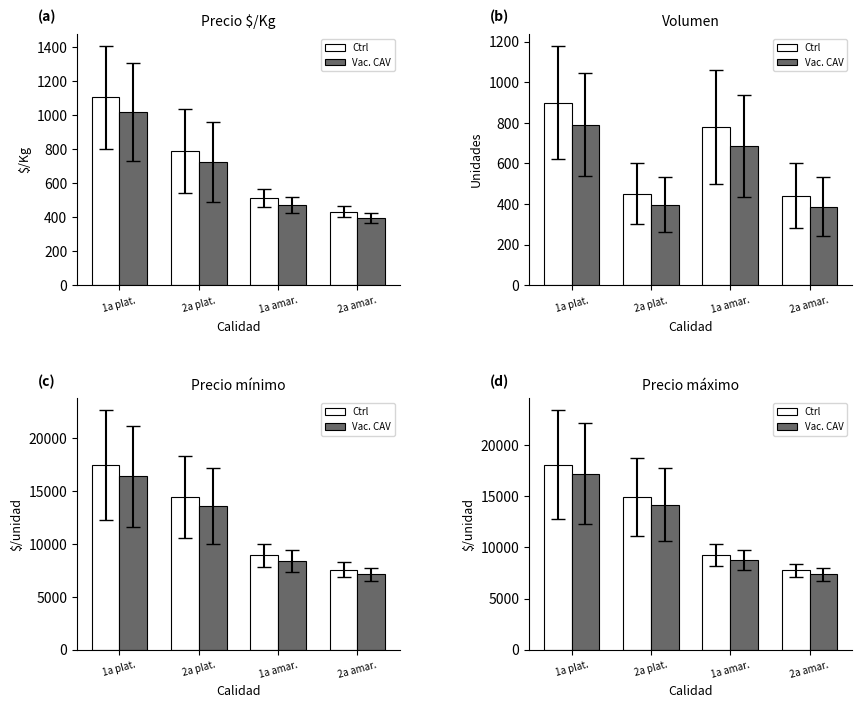

Which category has the highest value in the Ctrl series?

1a plat.